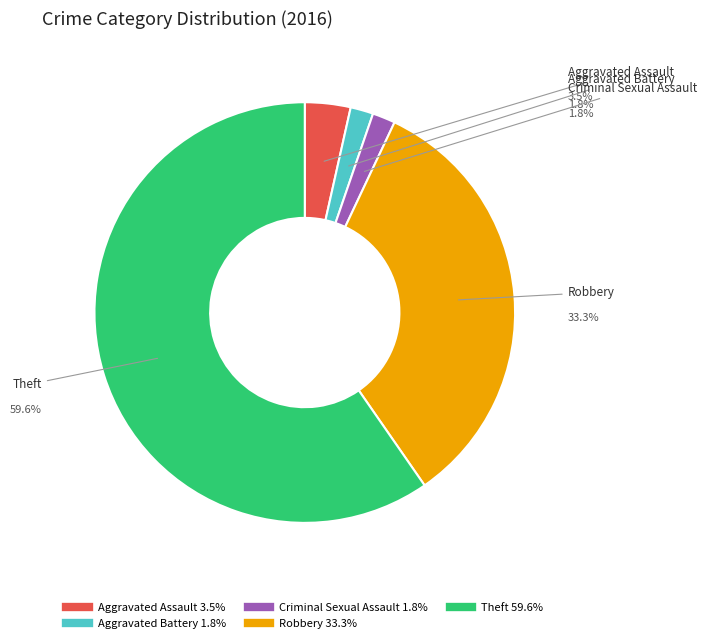

Which category has the biggest portion of the pie?

Theft